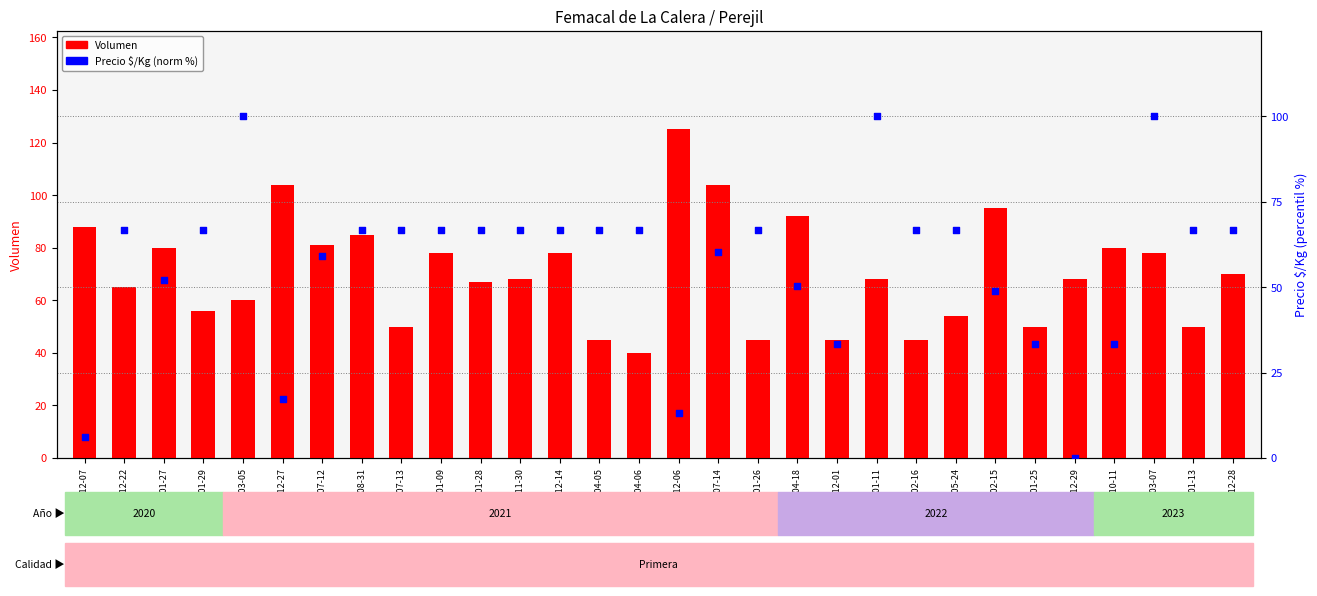

What are all the series names shown in the legend?

Volumen, Precio $/Kg (norm %)